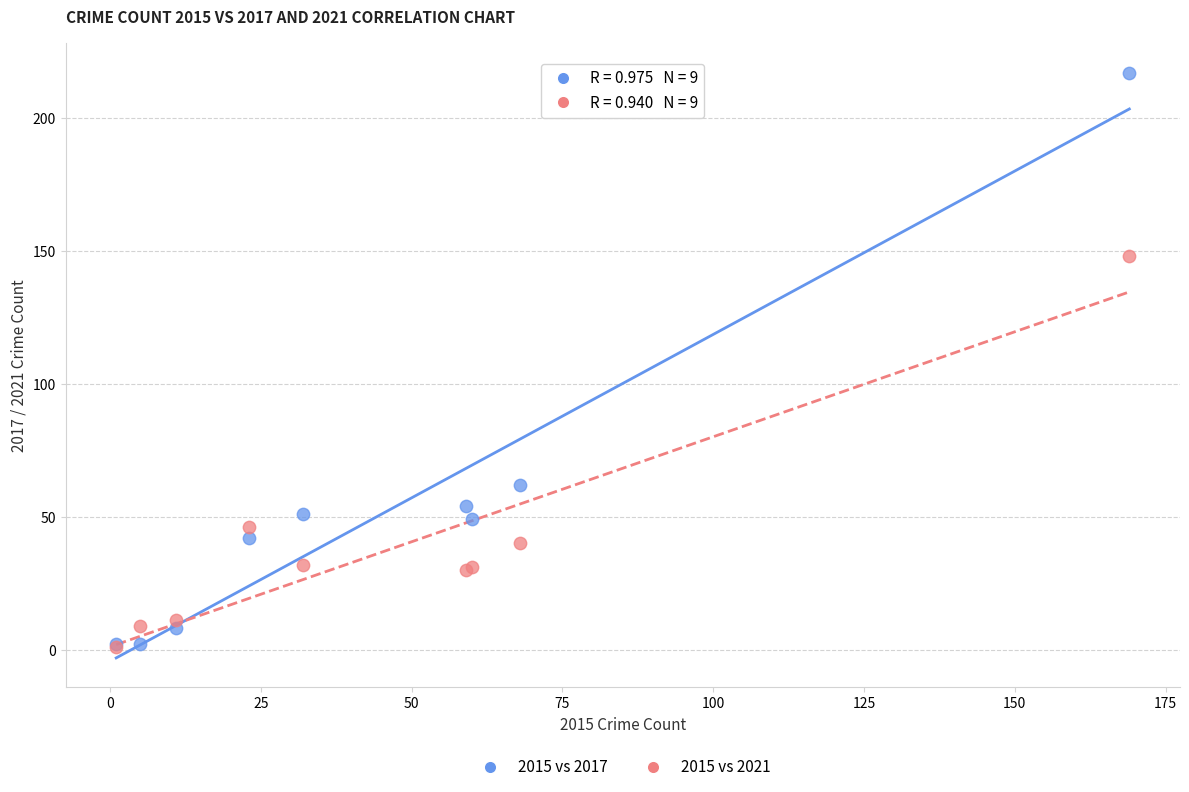

Which series contains the highest Y value?

2015 vs 2017